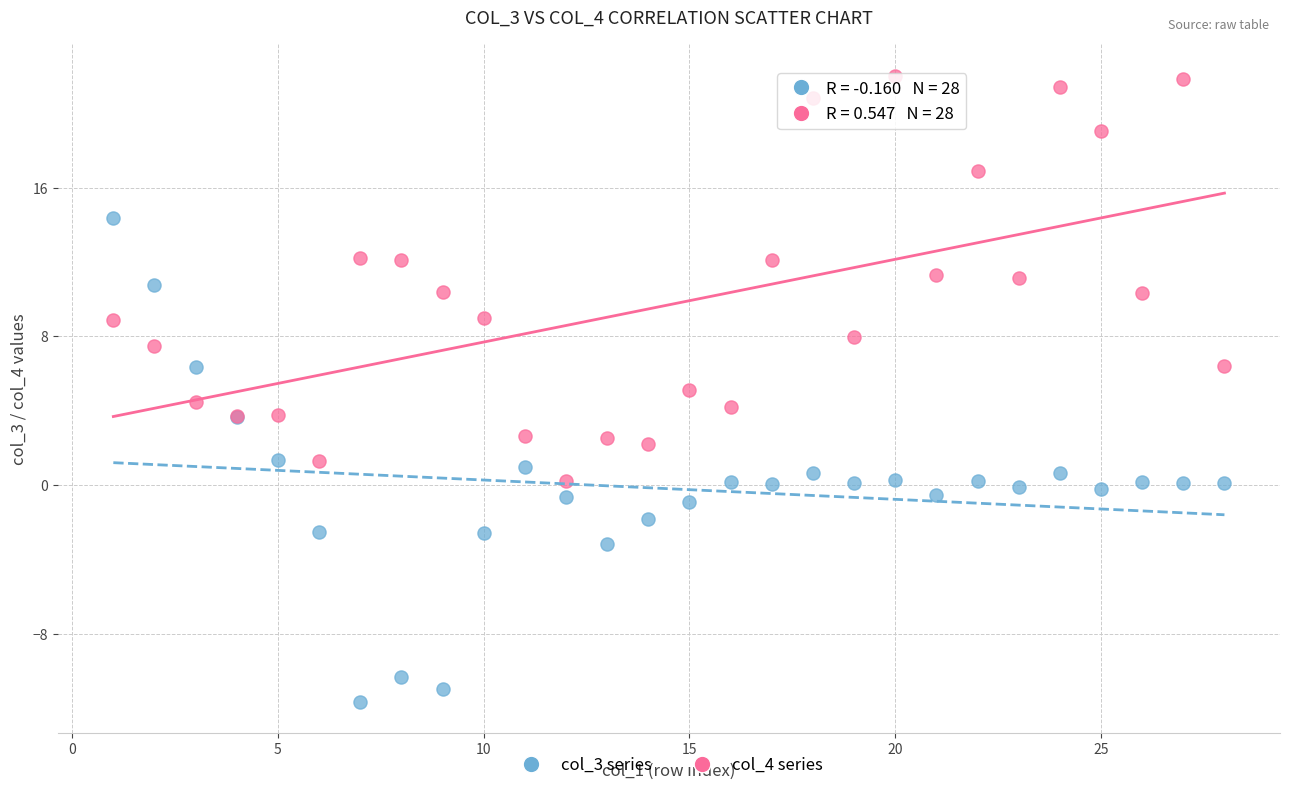

Which series has the largest Y range (max minus min)?

col_3 series